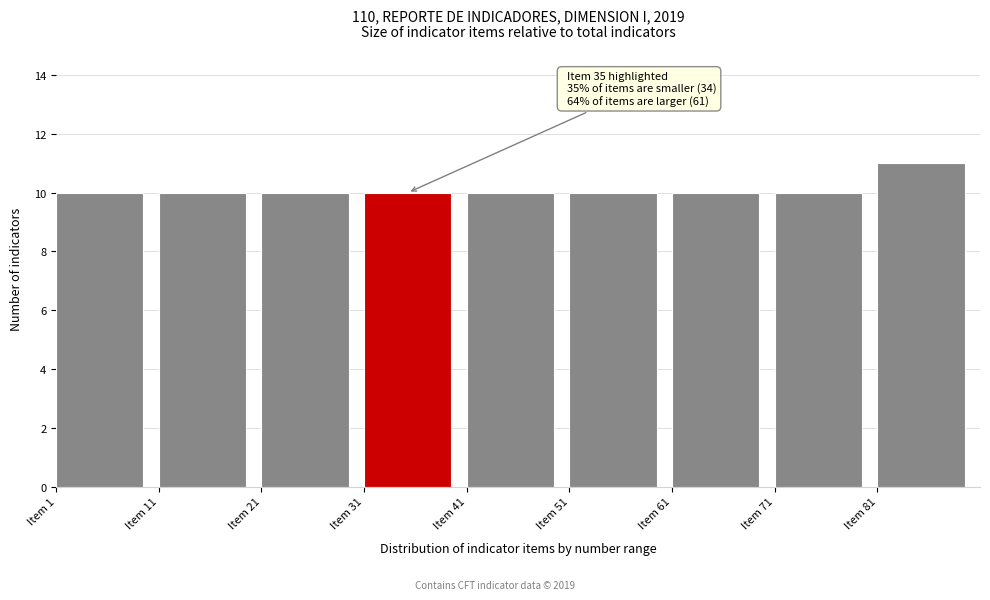

Which range on the x-axis has the tallest bar?

81 to 91